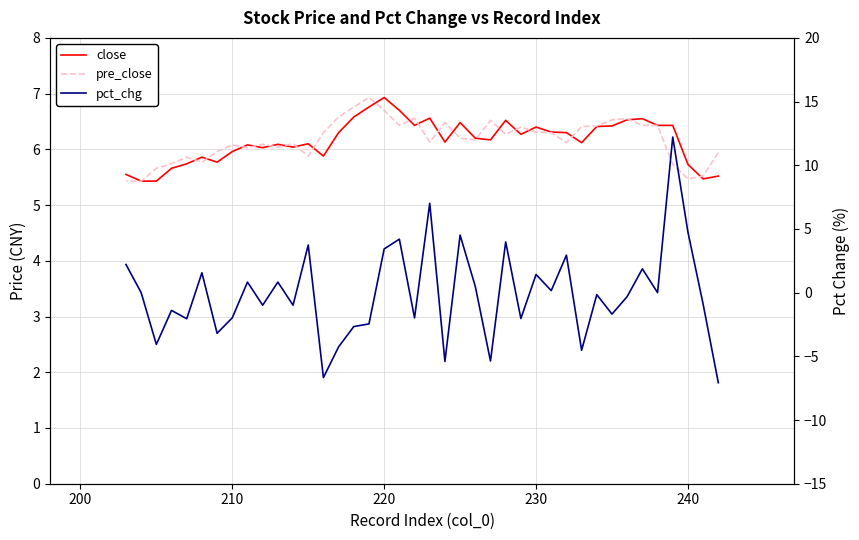

In pct_chg, how many points are higher than both neighbors (excluding endpoints)?

14